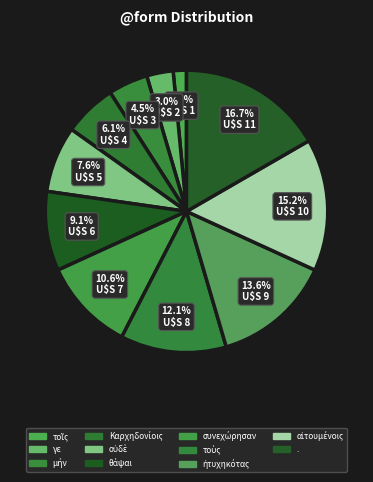

What portion of the pie excludes γε?

97.0%